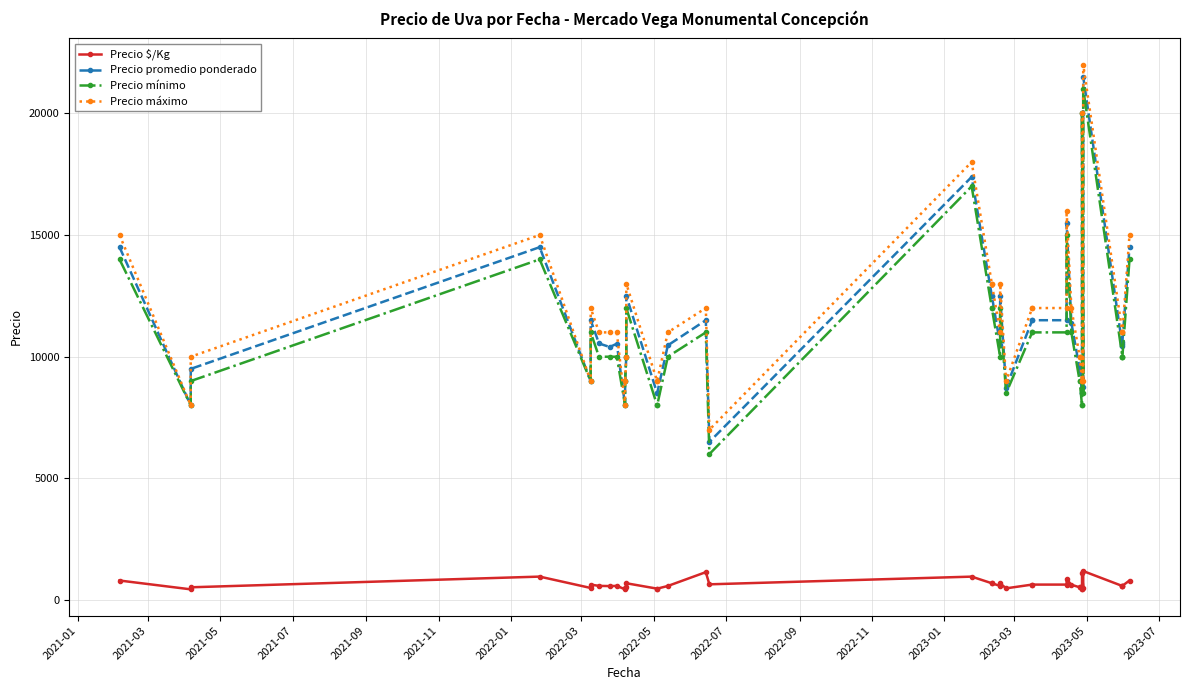

True or false: Precio mínimo and Precio promedio ponderado cross at least once.

False